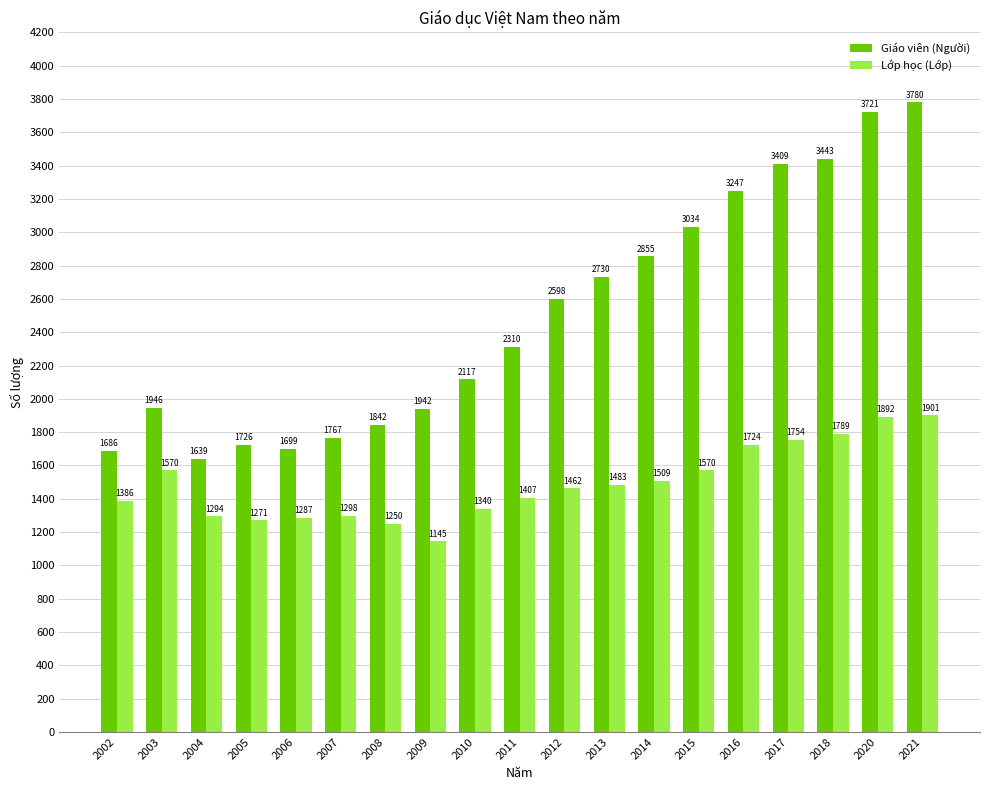

Between 2003 and 2008, which series saw the biggest shift?

Lớp học (Lớp)